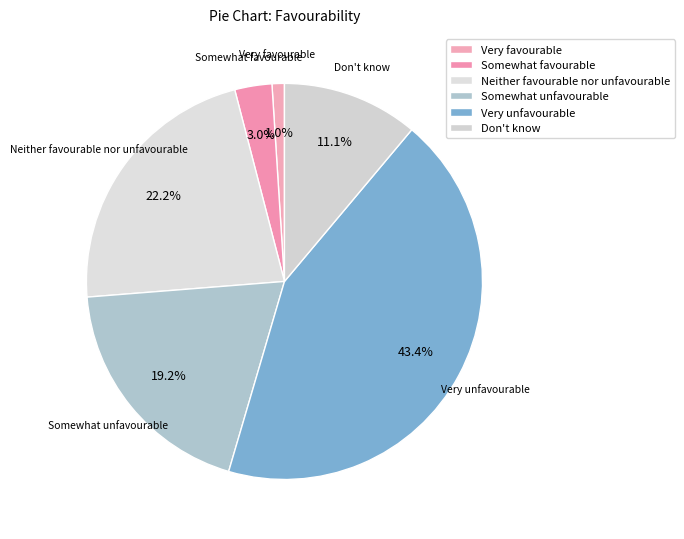

Count the number of slices in the pie.

6